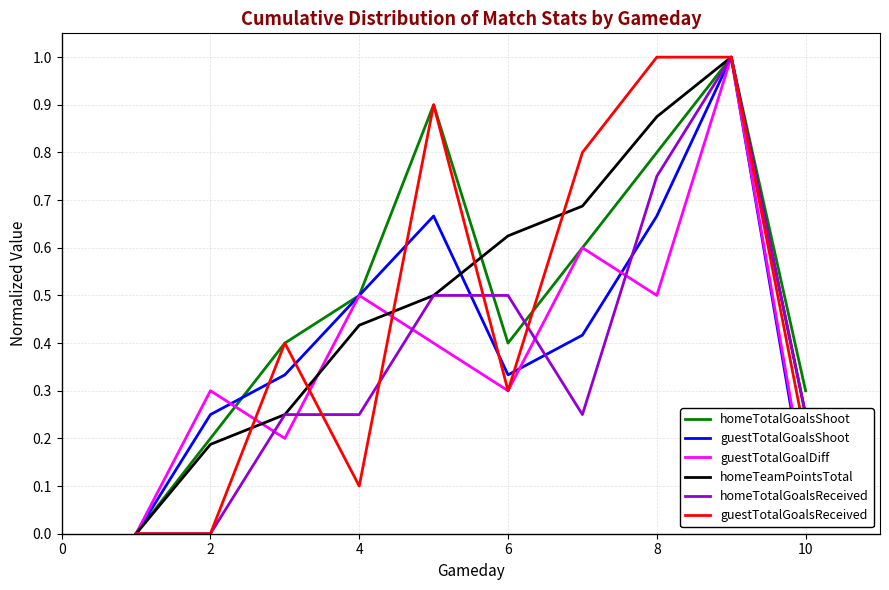

How many lines are shown in the chart?

6